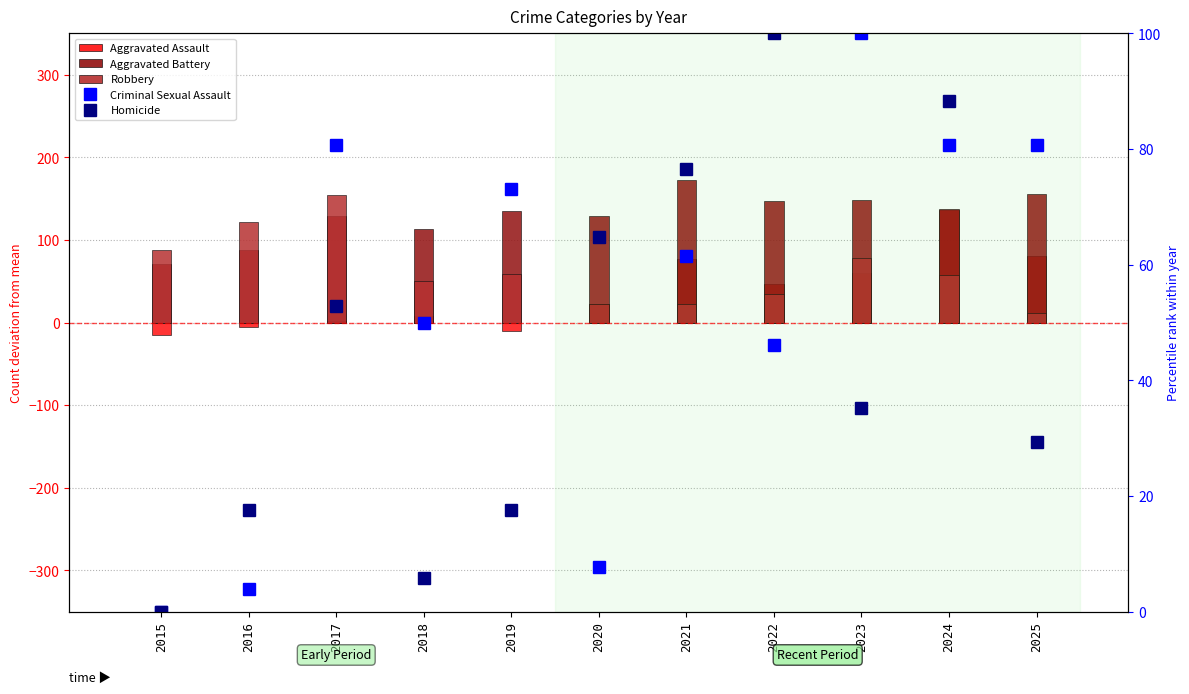

Which series has the widest spread of values?

Aggravated Assault